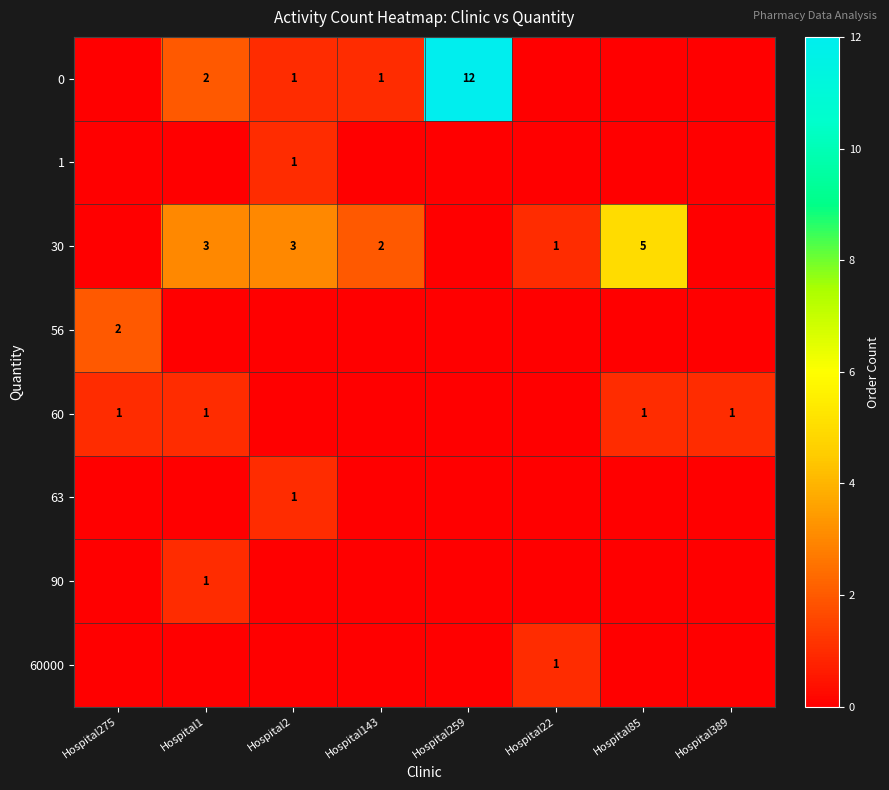

Is it true that 63 equals 0 at Hospital259?

True